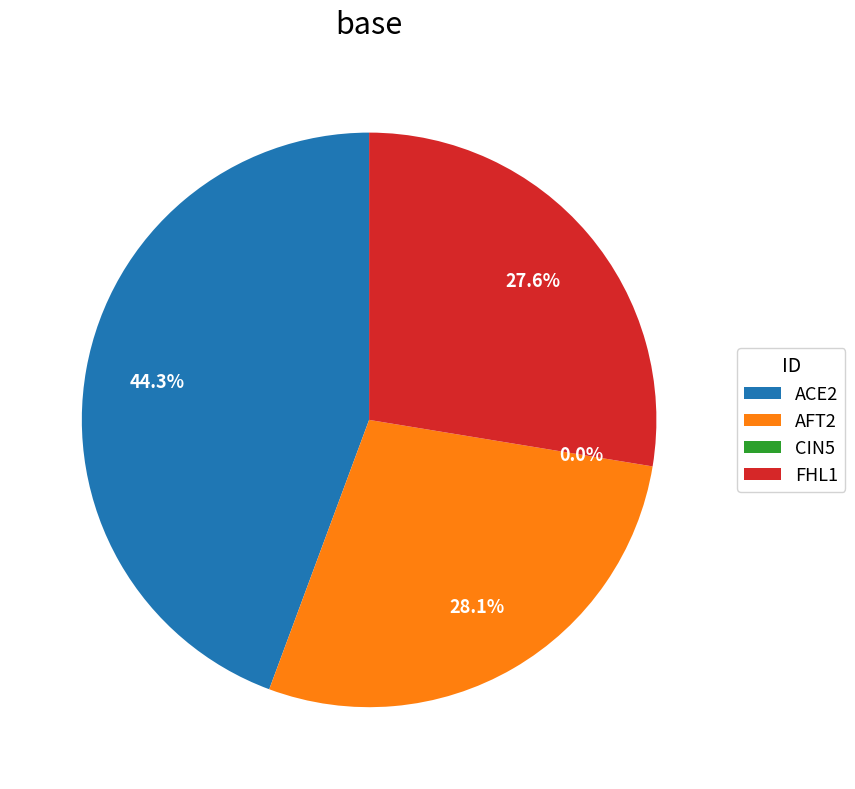

Is there any slice that represents more than half of the pie?

No